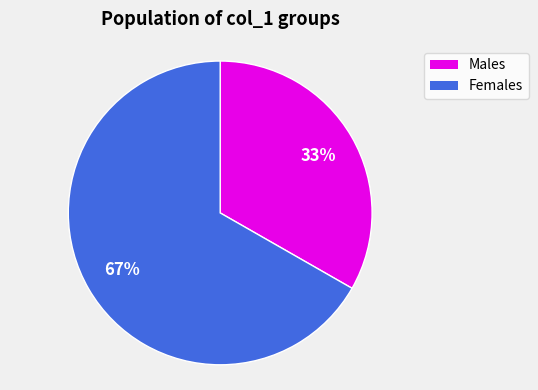

How many slices are in this pie chart?

2